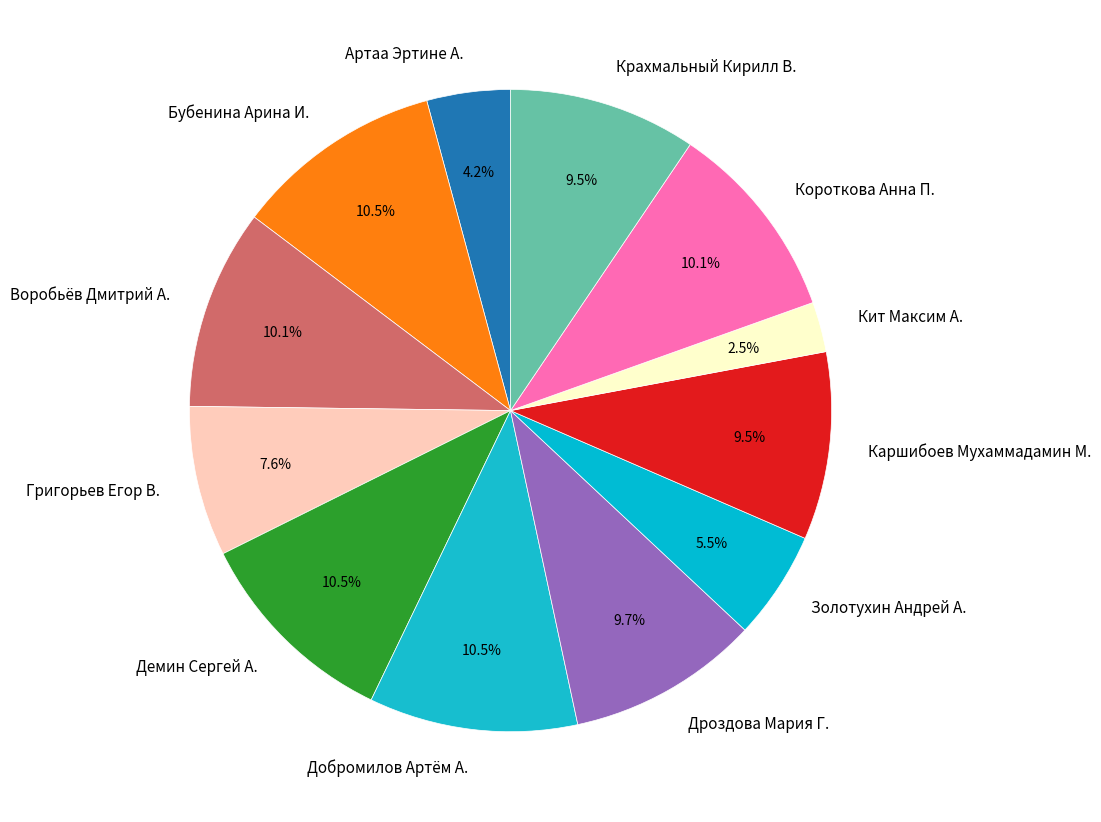

Is there any slice that represents more than half of the pie?

No